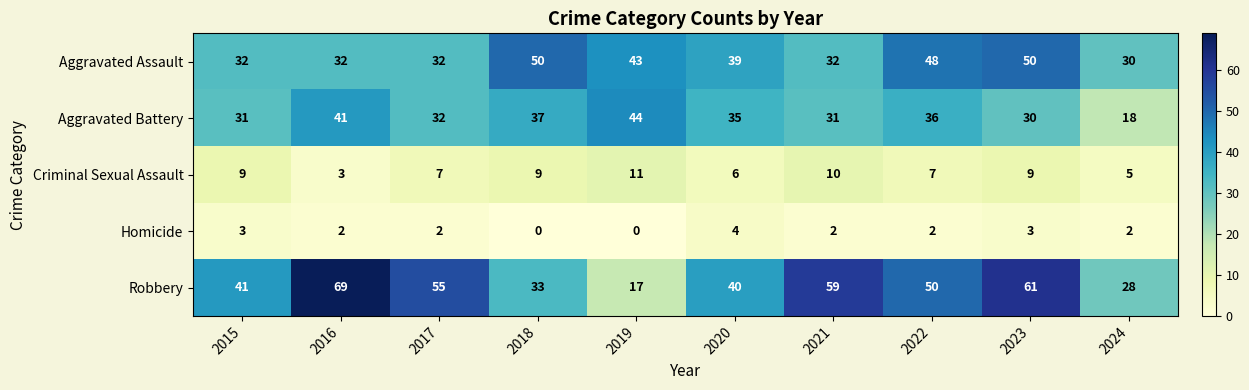

At 2020, list the series in order from largest to smallest.

Robbery, Aggravated Assault, Aggravated Battery, Criminal Sexual Assault, Homicide